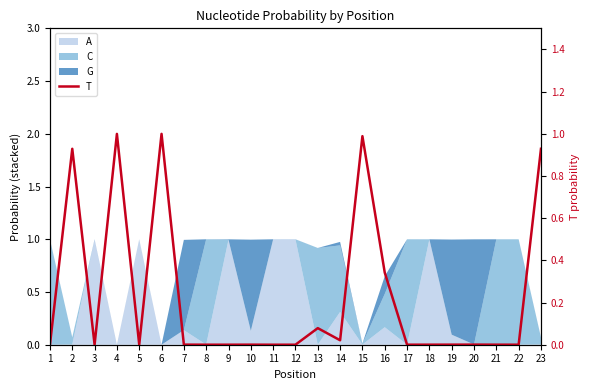

Reading right to left, extract all data points from this chart.

0.9	0.0	0.0	0.0	0.0	0.0	0.0	0.3	1.0	0.0	0.1	0.0	0.0	0.0	0.0	0.0	0.0	1.0	0.0	1.0	0.0	0.9	0.0